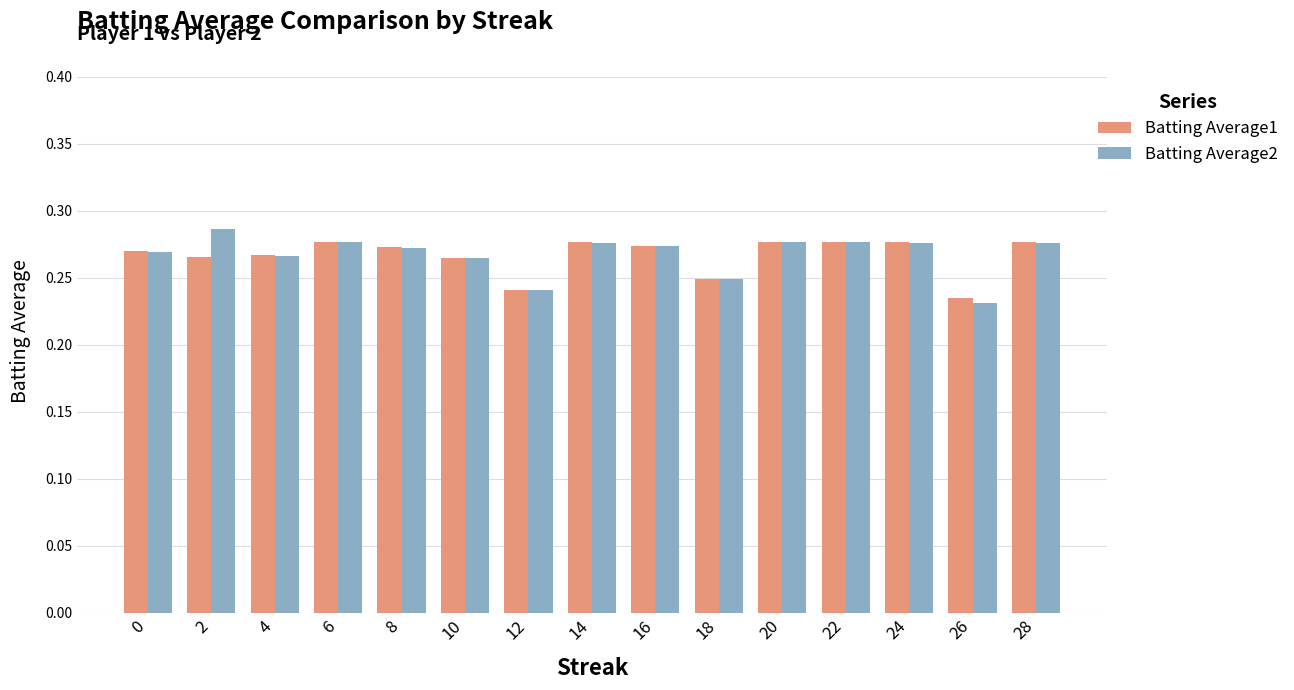

What is the sum of the Batting Average1 values at 16 and 28?

0.6